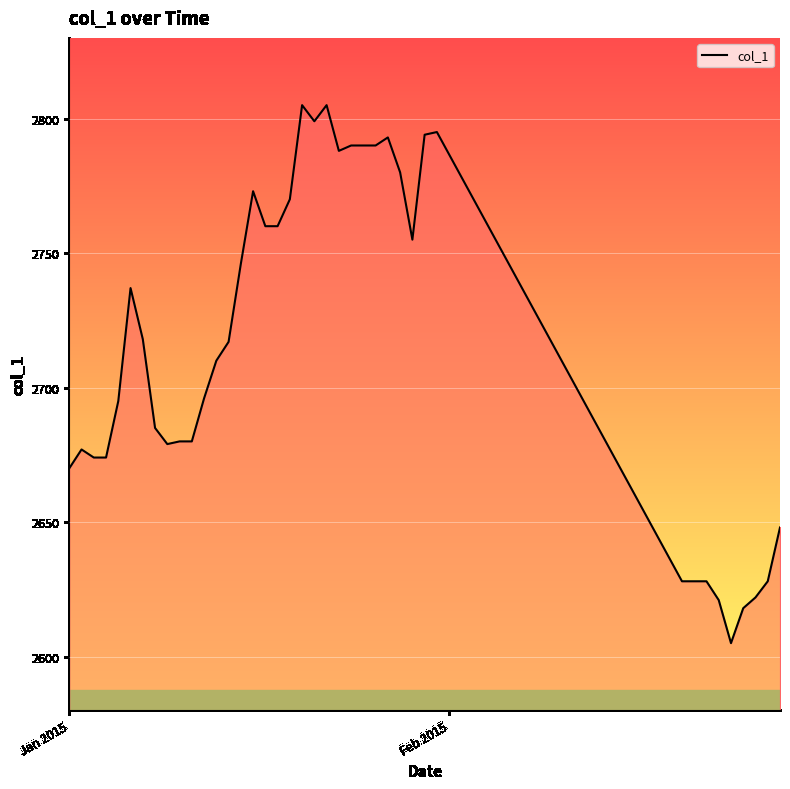

What is the minimum value shown in the chart?

2605